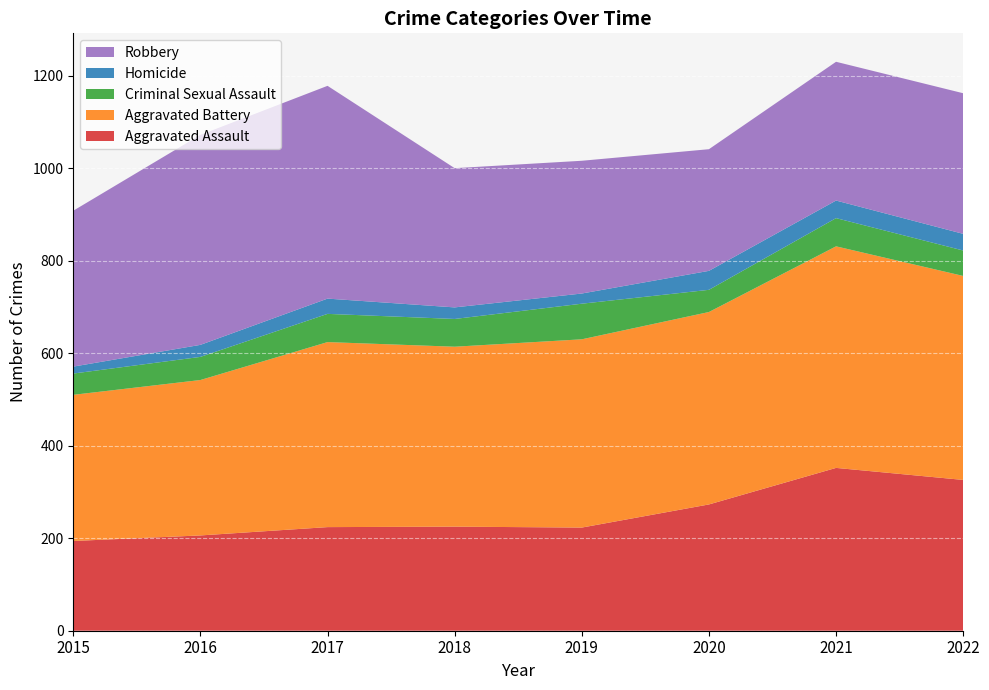

Reading left to right, list all the values displayed in this chart.

Aggravated Assault: 194	206	224	225	223	273	352	326
Aggravated Battery: 316	336	400	389	407	416	479	441
Criminal Sexual Assault: 46	50	61	60	77	48	61	55
Homicide: 15	26	33	25	22	41	38	36
Robbery: 337	454	460	301	287	263	300	304